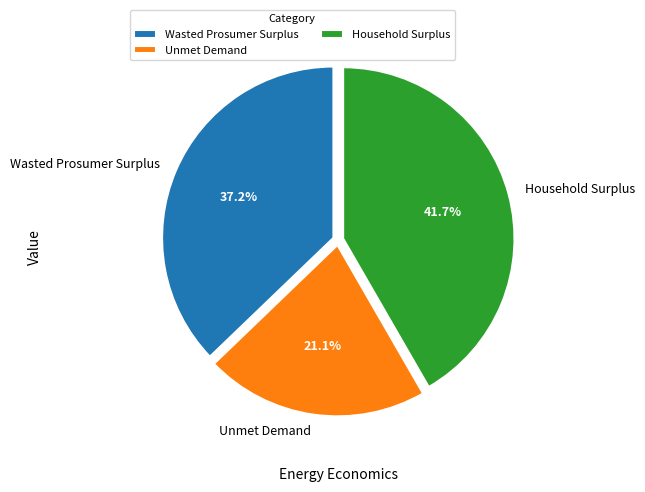

Which category has the smallest portion of the pie?

Unmet Demand